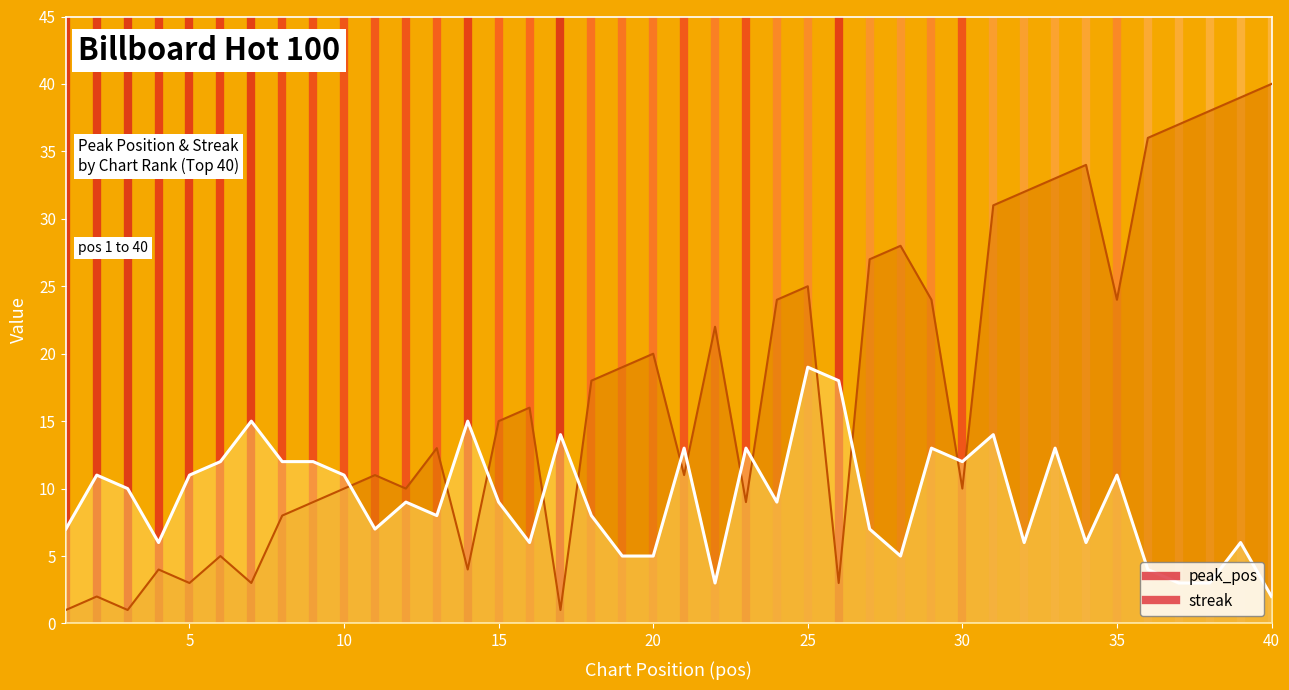

Rank the series by their maximum value, from highest to lowest.

peak_pos, streak